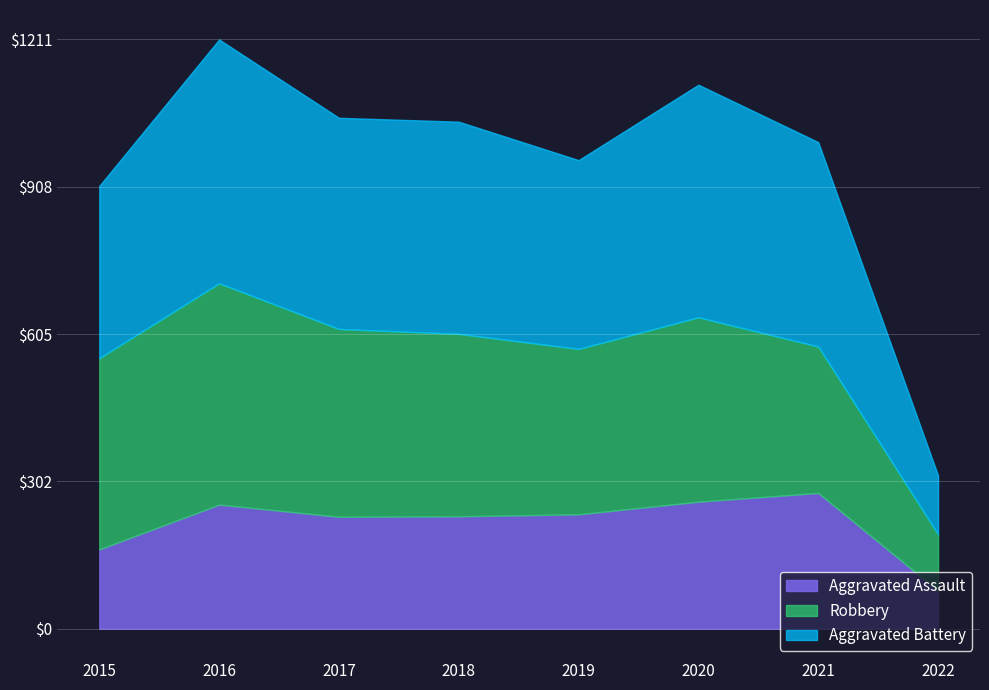

List the labels in order of Aggravated Assault value, smallest first.

2022, 2015, 2017, 2018, 2019, 2016, 2020, 2021